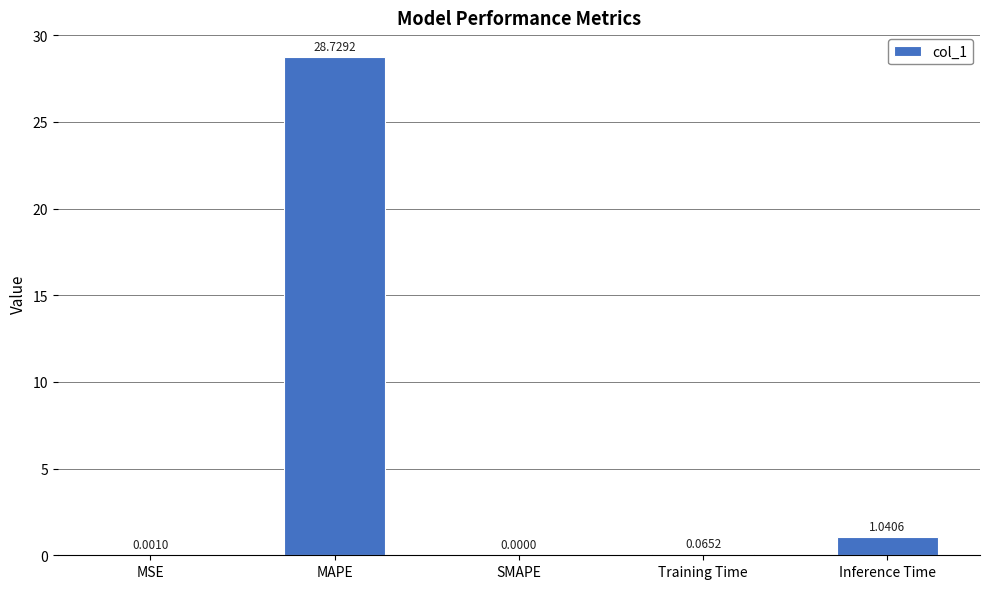

What is the sum of the values at MAPE and MSE?

28.7